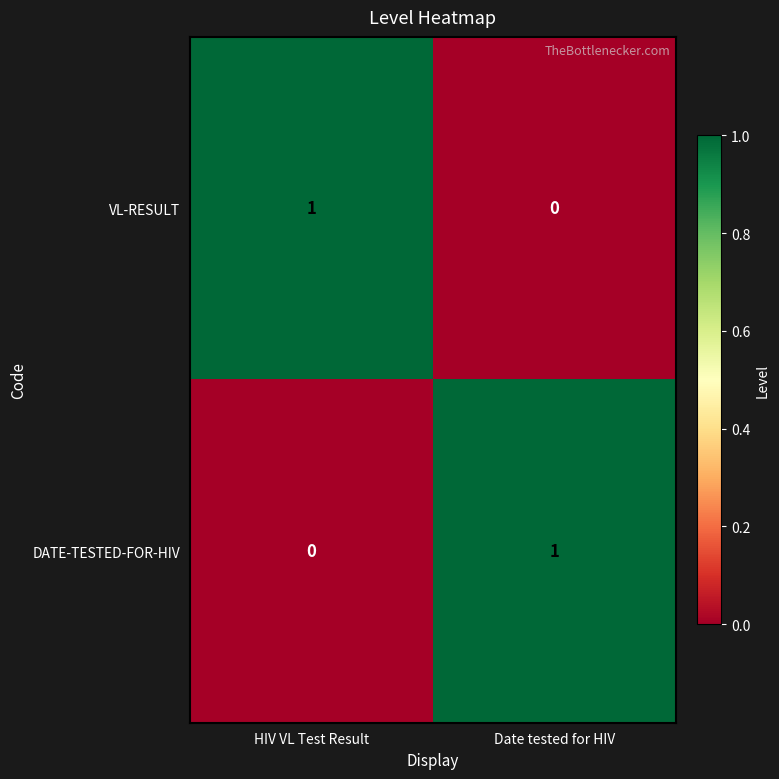

True or false: VL-RESULT has a value of 1 at HIV VL Test Result.

True